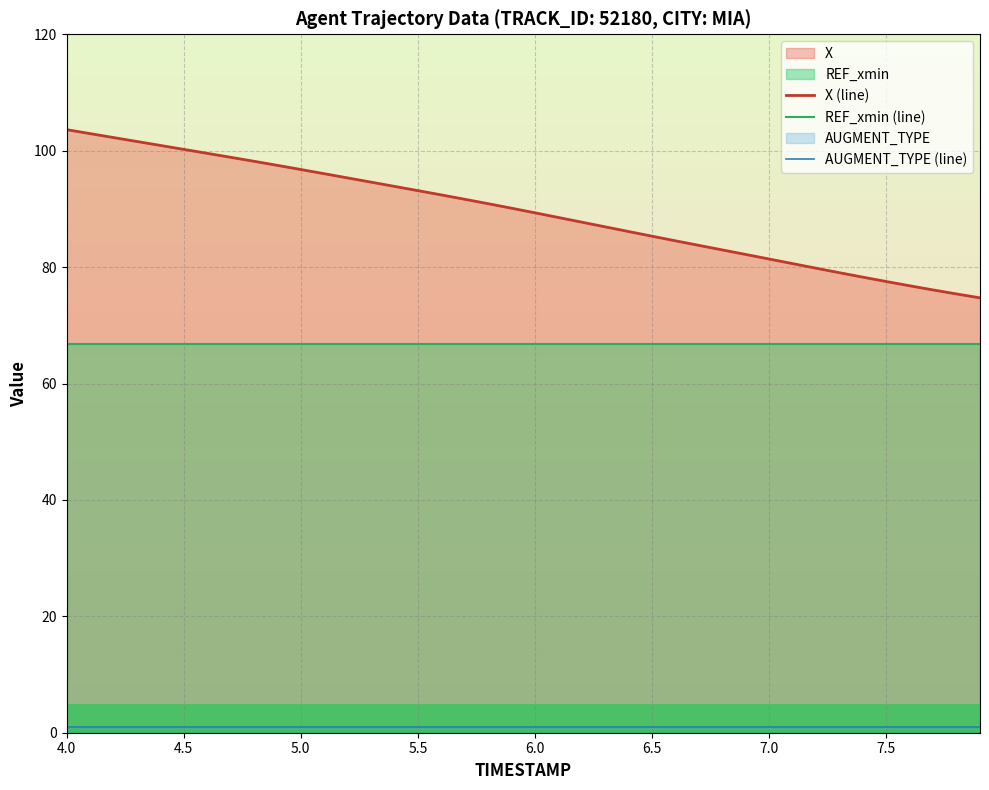

List the series in order of their overall mean, lowest first.

AUGMENT_TYPE (line), REF_xmin (line), X (line)